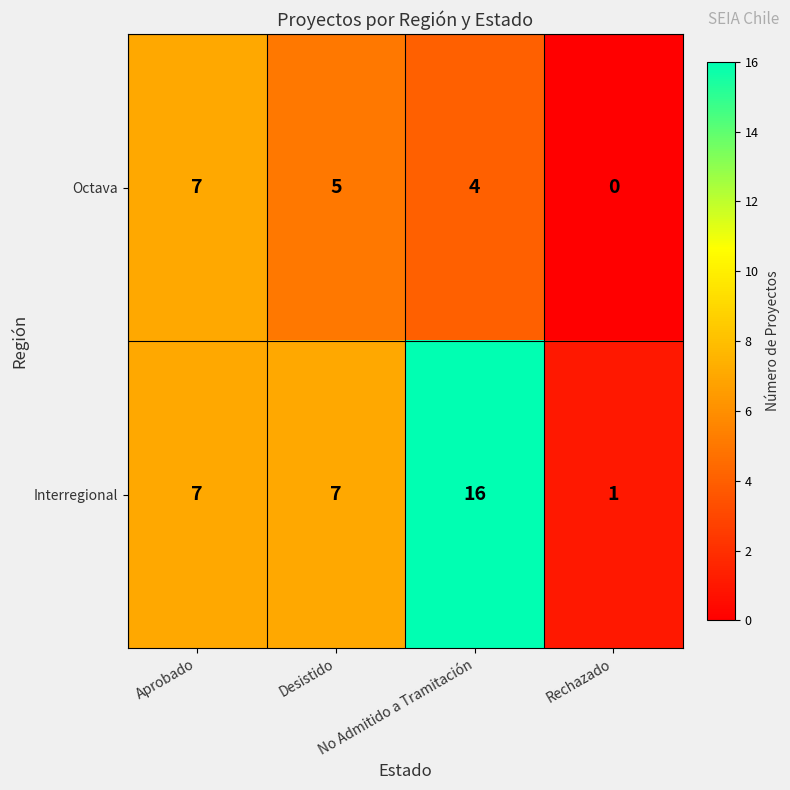

What is the difference between the second highest and minimum values in the Octava series?

5